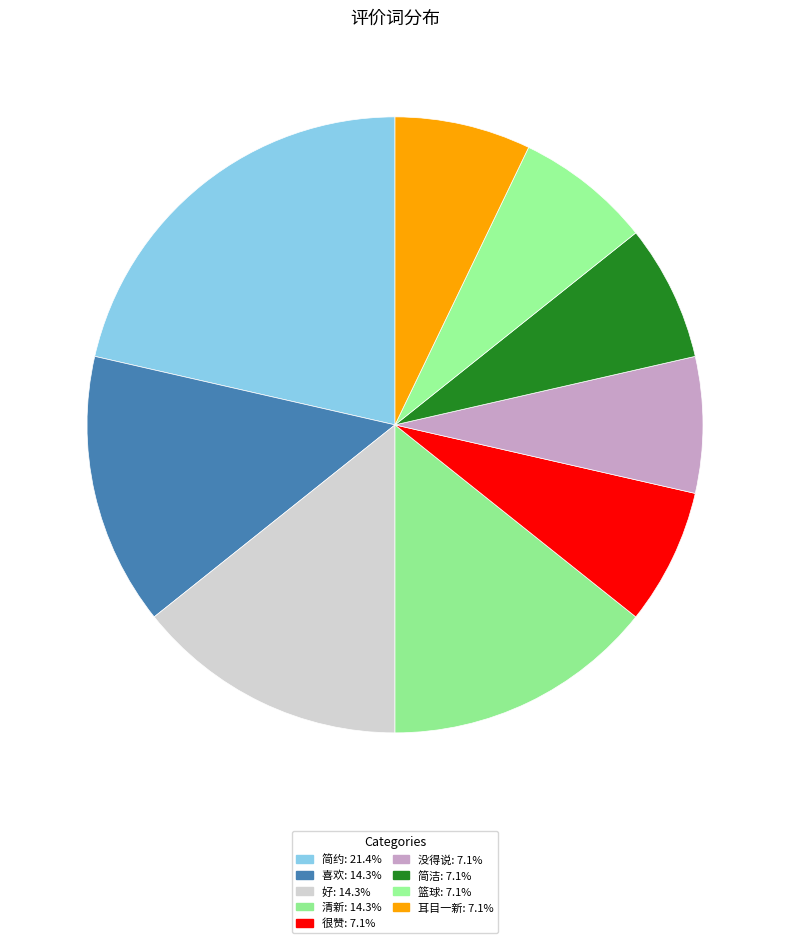

How many slices are in this pie chart?

9